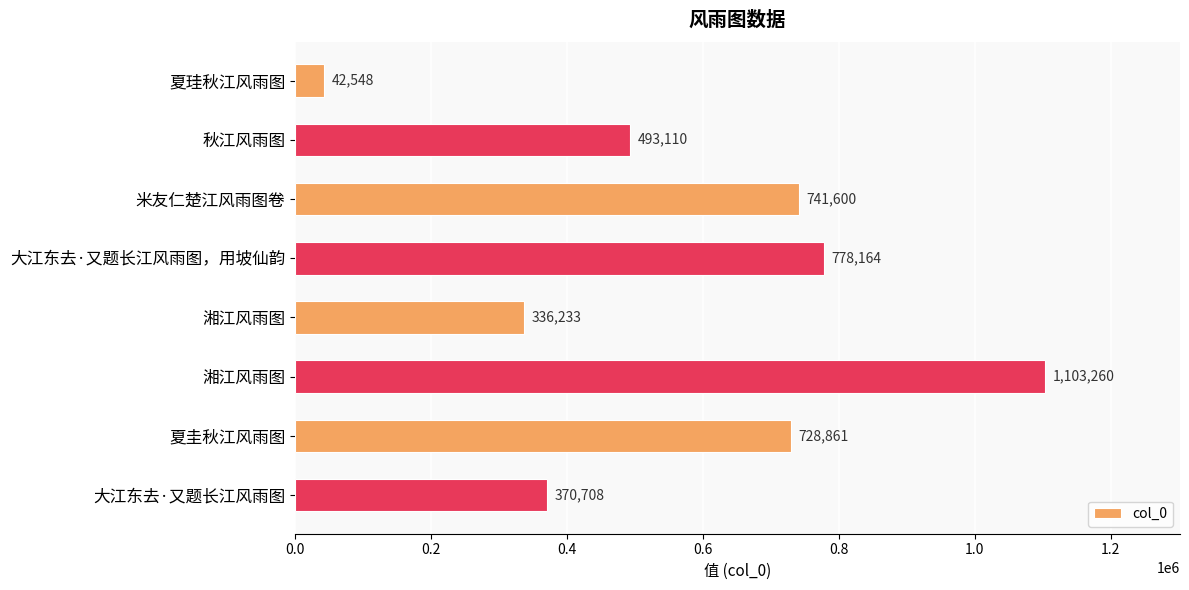

Count the number of data series in this chart.

1